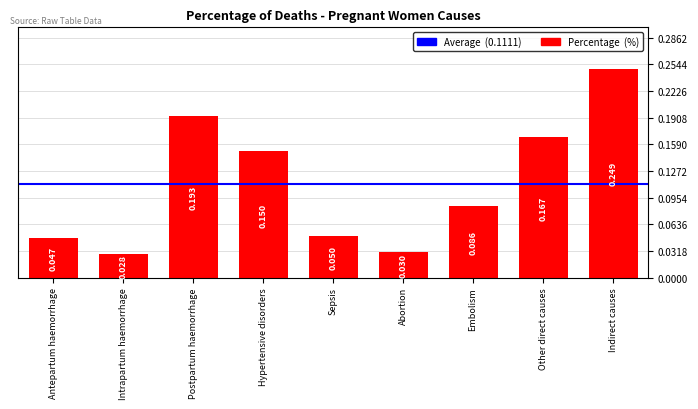

At which label is the value closest to 0?

Intrapartum haemorrhage